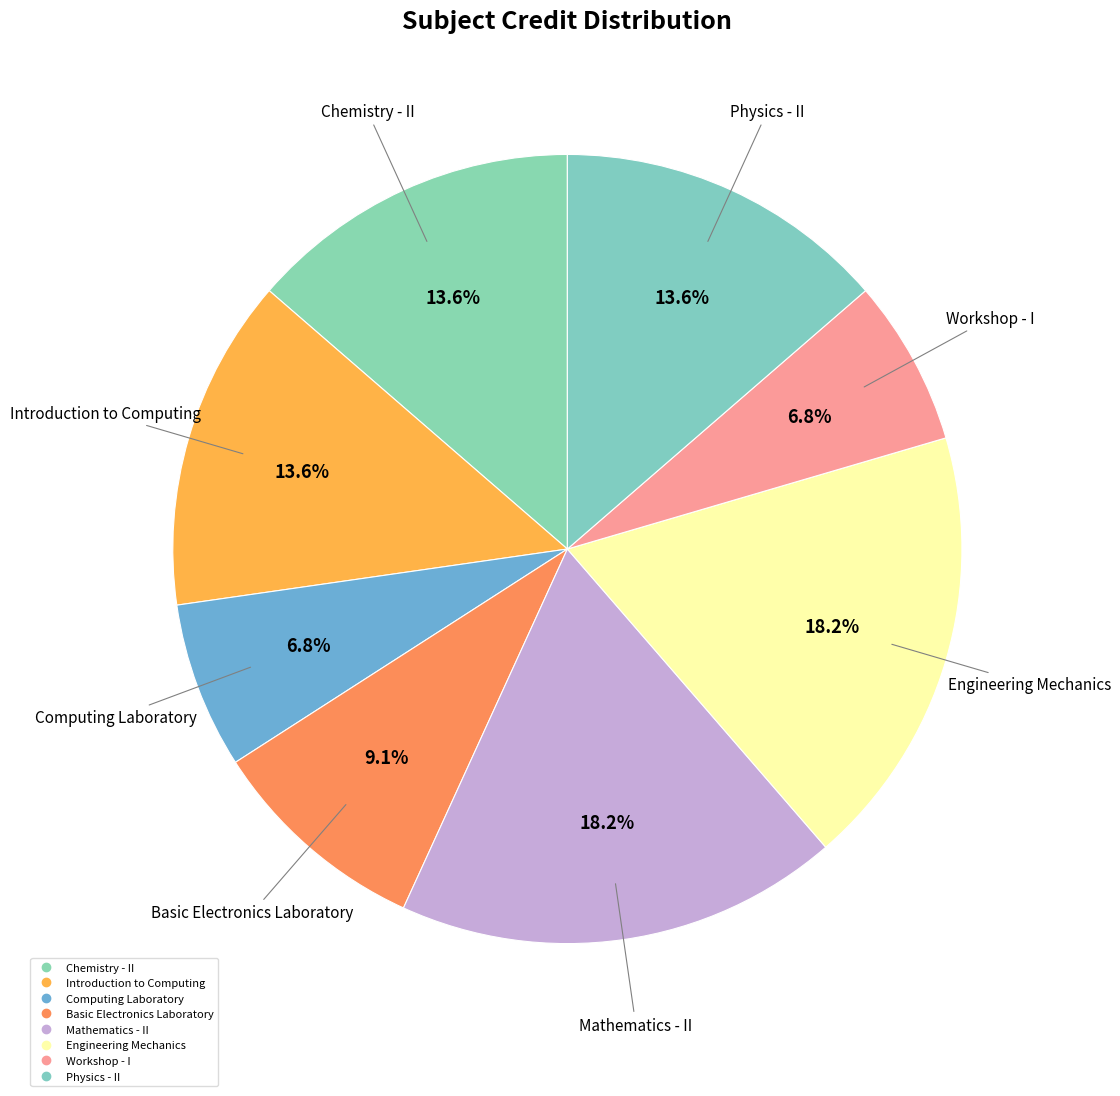

How many segments does this pie chart have?

8